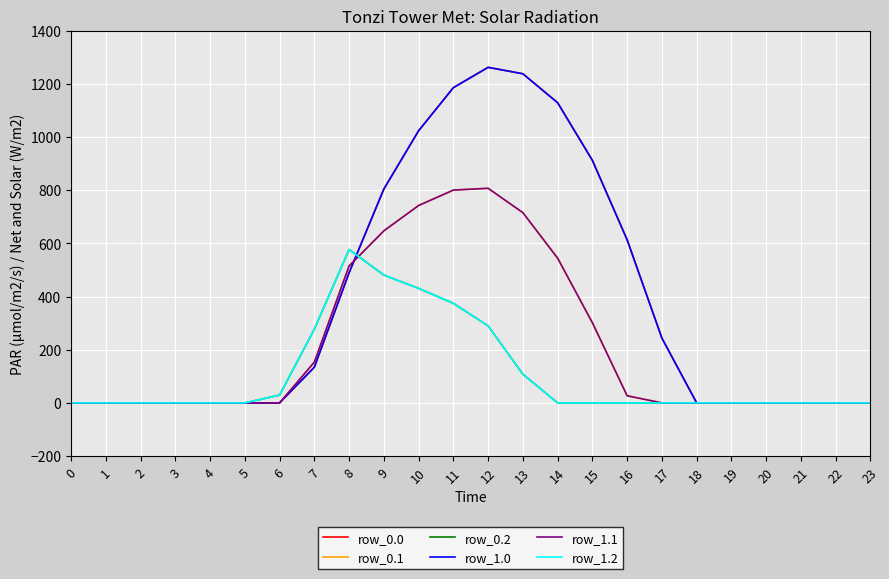

True or false: row_1.0 has more than 2 interior local peaks.

False